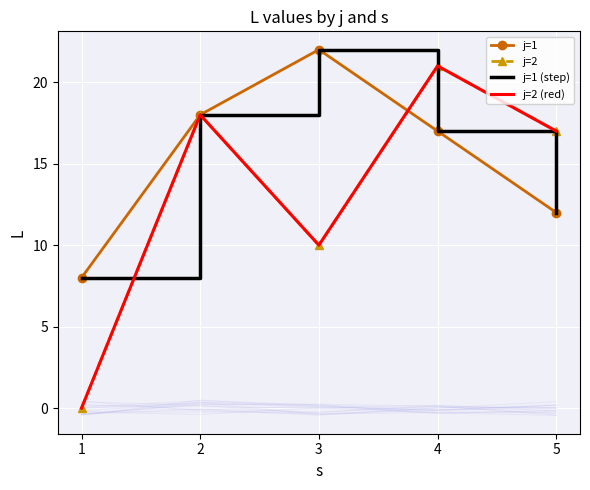

Reading left to right, extract all data points from this chart.

j=1: 8	18	22	17	12
j=2: 0	18	10	21	17
j=1 (step): 8	18	22	17	12
j=2 (red): 0	18	10	21	17